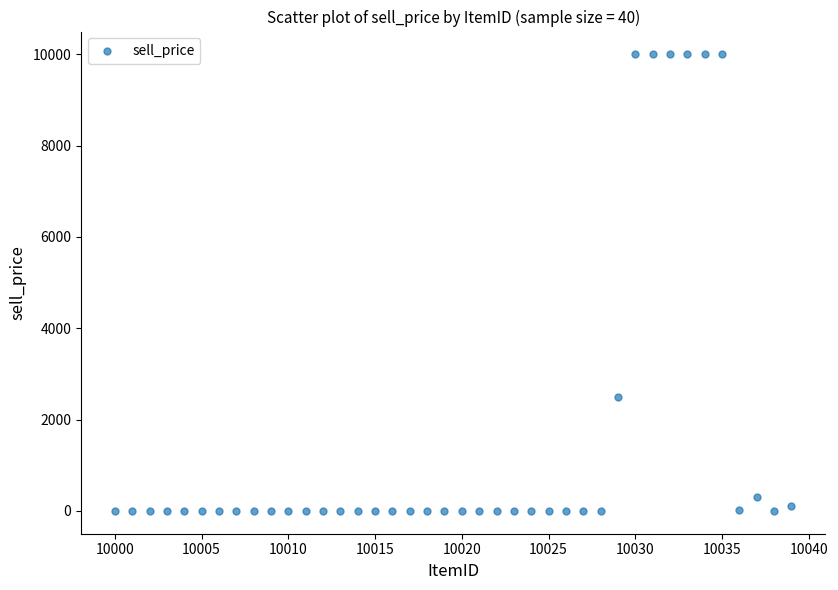

What Y value in the scatter plot is closest to 5000?

2500